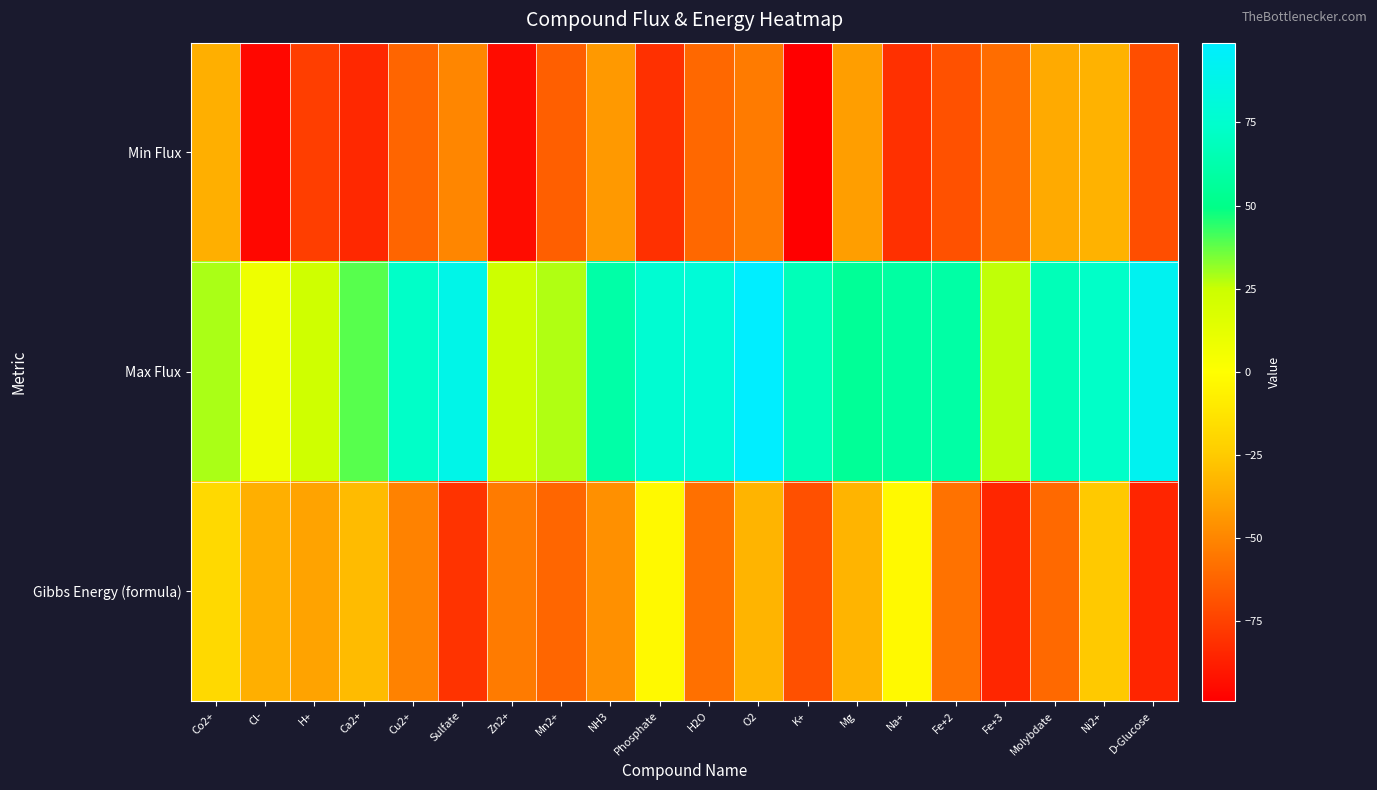

Which series has the largest total across all categories?

Max Flux